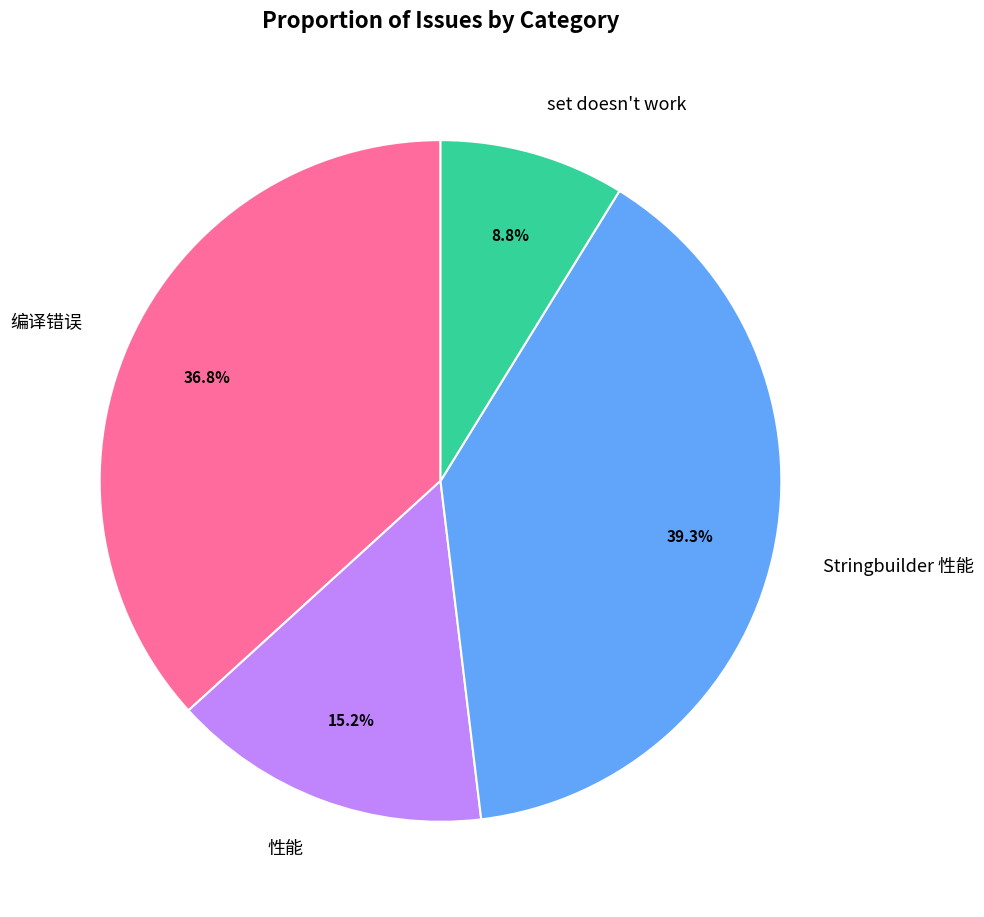

To the nearest percent, what is the combined percentage of 编译错误 and set doesn't work?

46%